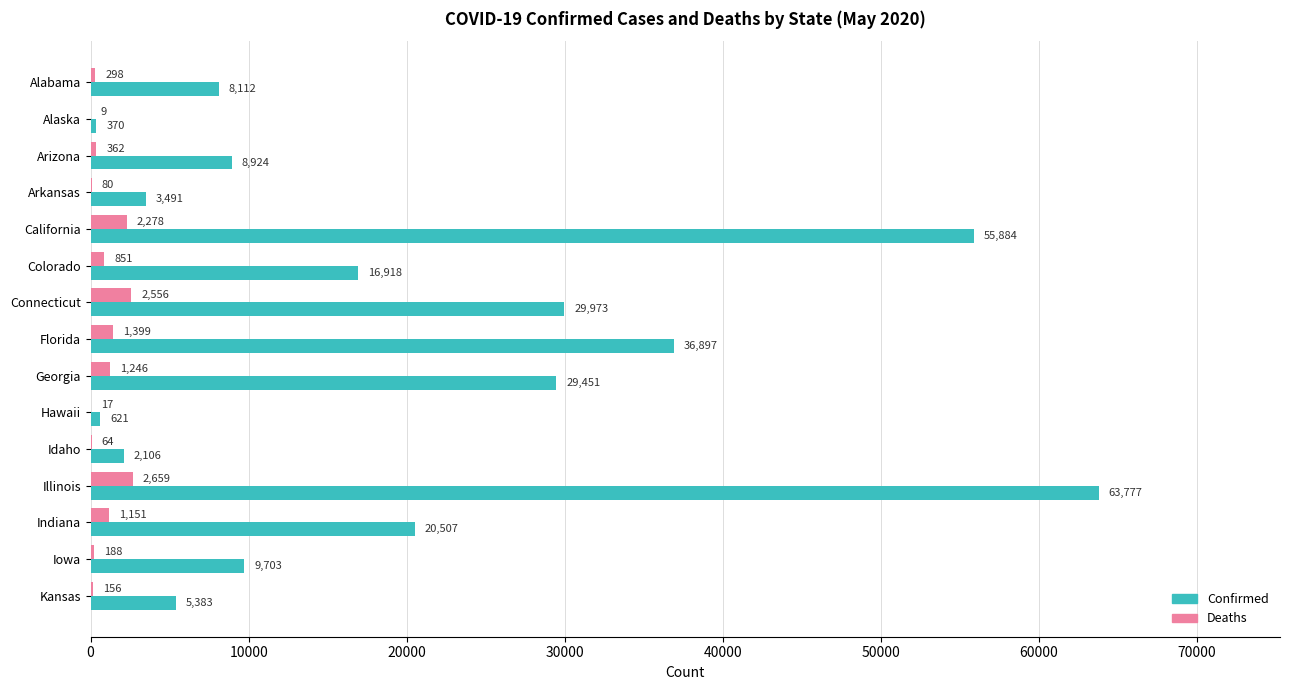

Which series changed the most between Florida and Hawaii?

Confirmed